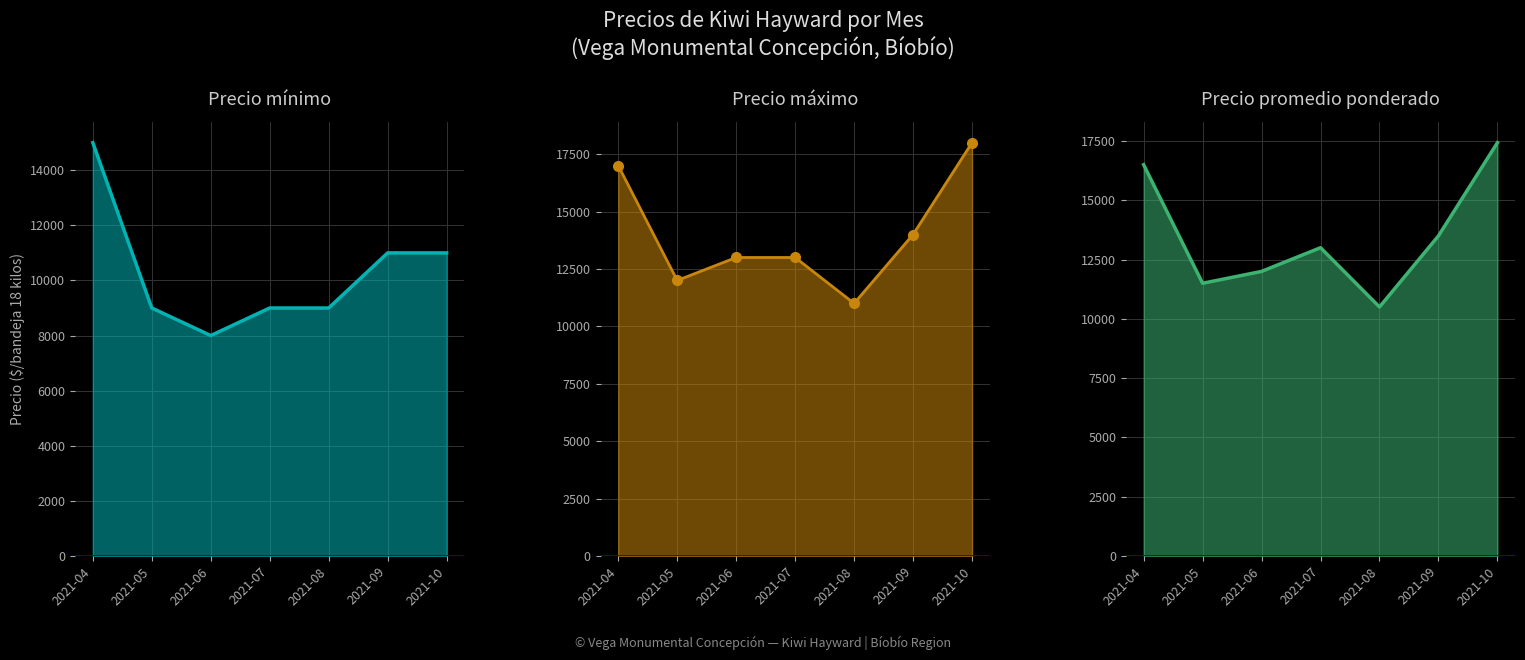

True or false: Precio máximo and Precio mínimo intersect in this chart.

False